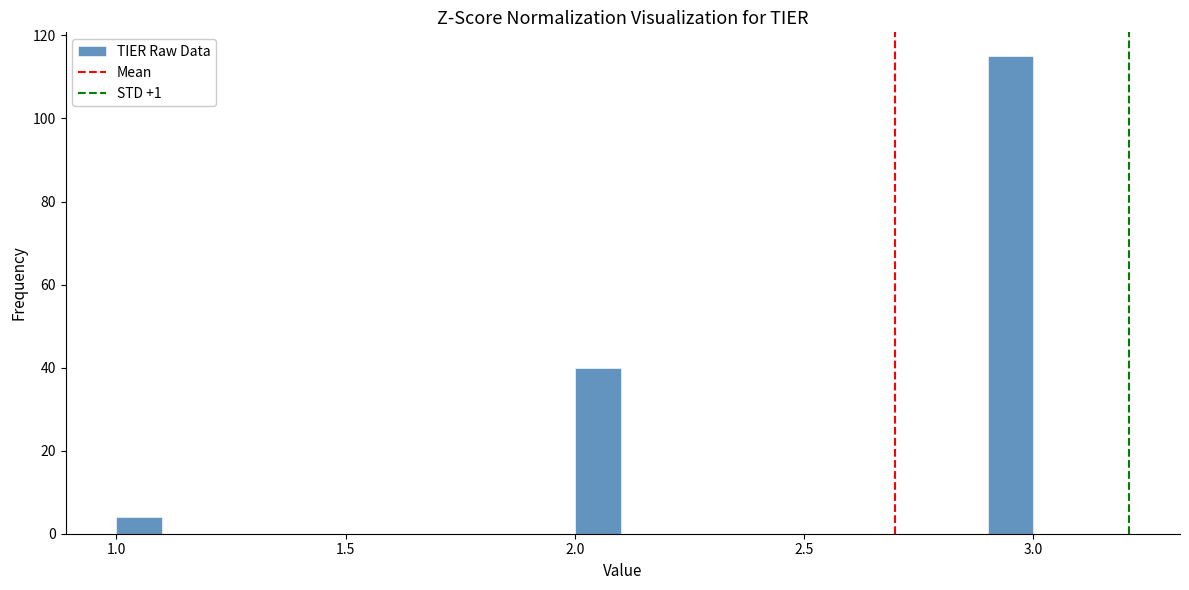

Around what value on the x-axis is the tallest bar? Give the approximate position of its centre, as read against the axis.

2.95